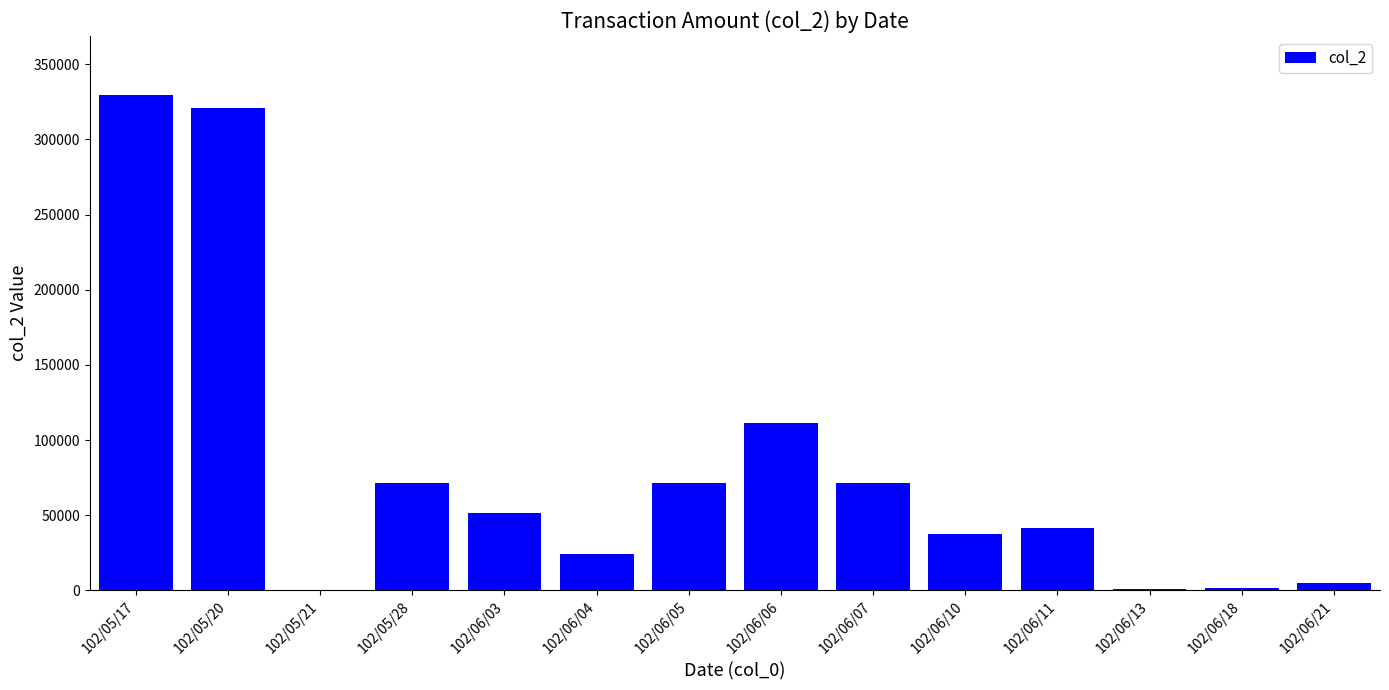

What is the greatest value displayed?

329280